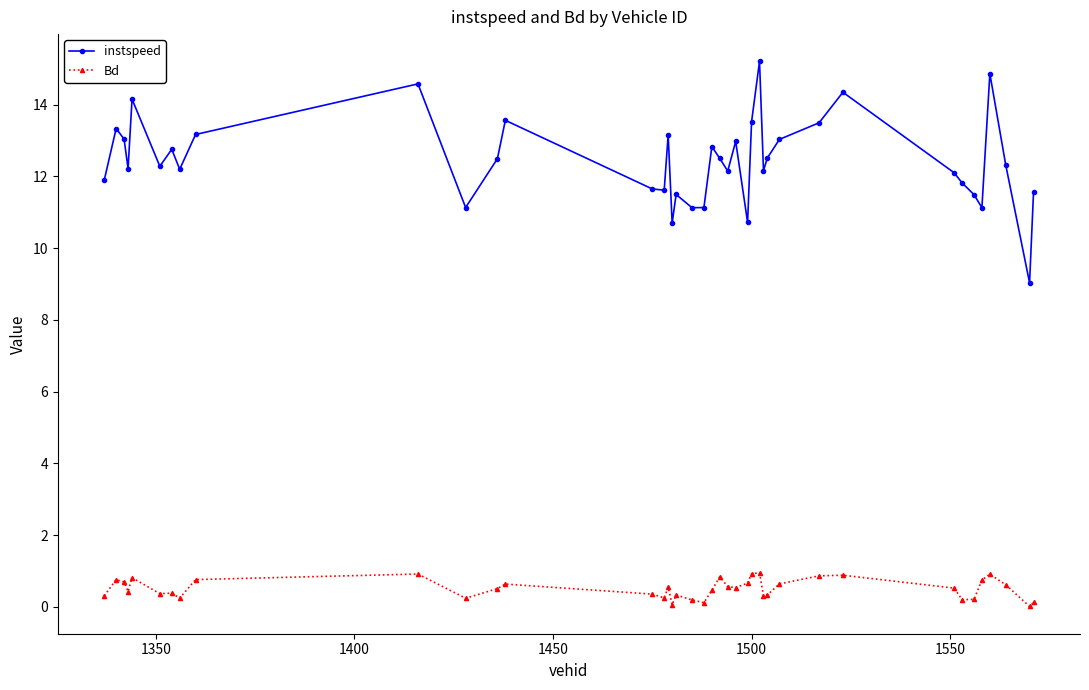

Which series has the widest spread of values?

instspeed